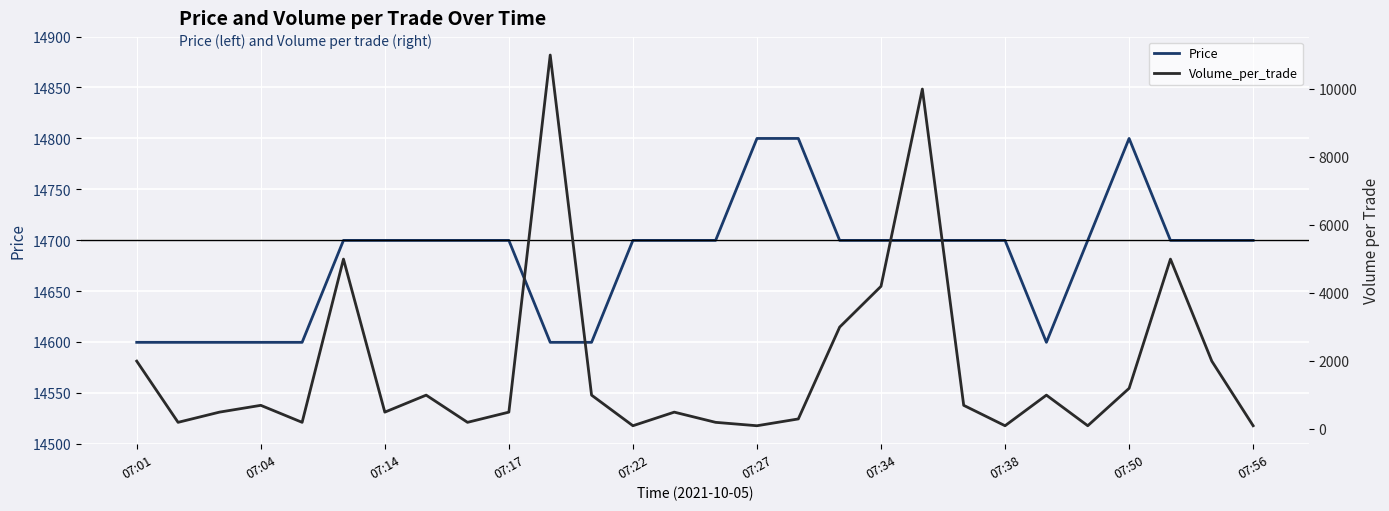

Which series has the largest range (max minus min)?

Volume_per_trade